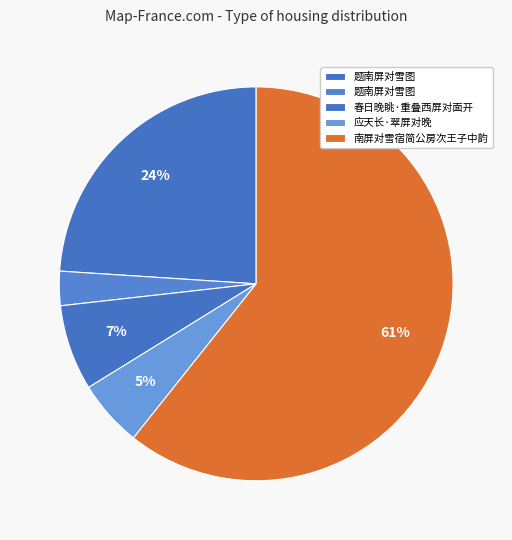

Rank the categories by value from highest to lowest.

南屏对雪宿简公房次王子中韵, 题南屏对雪图, 春日晚眺·重叠西屏对面开, 应天长·翠屏对晚, 题南屏对雪图